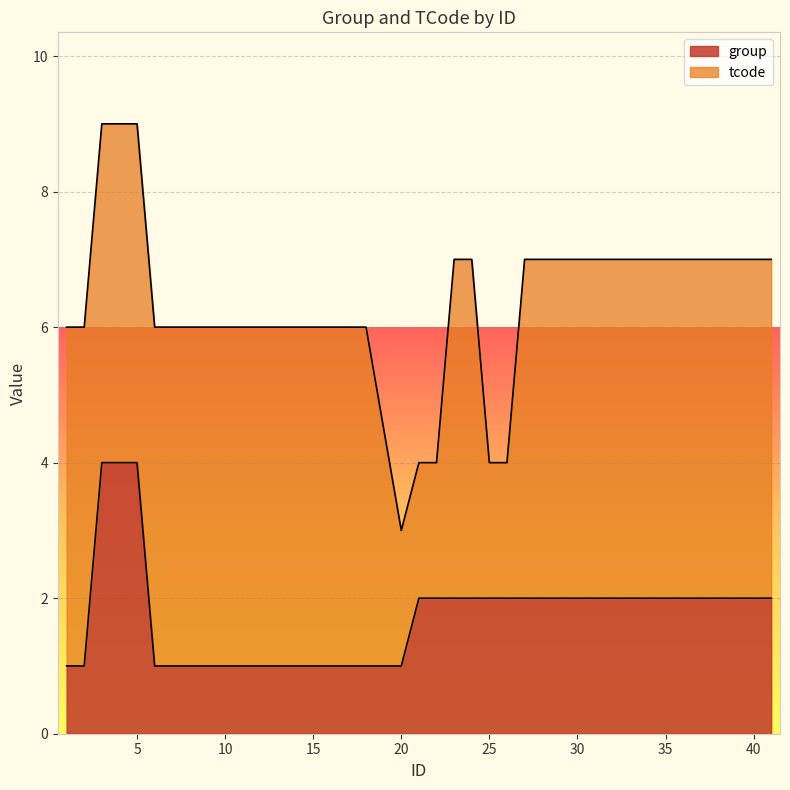

Count the number of values greater than 2.

3